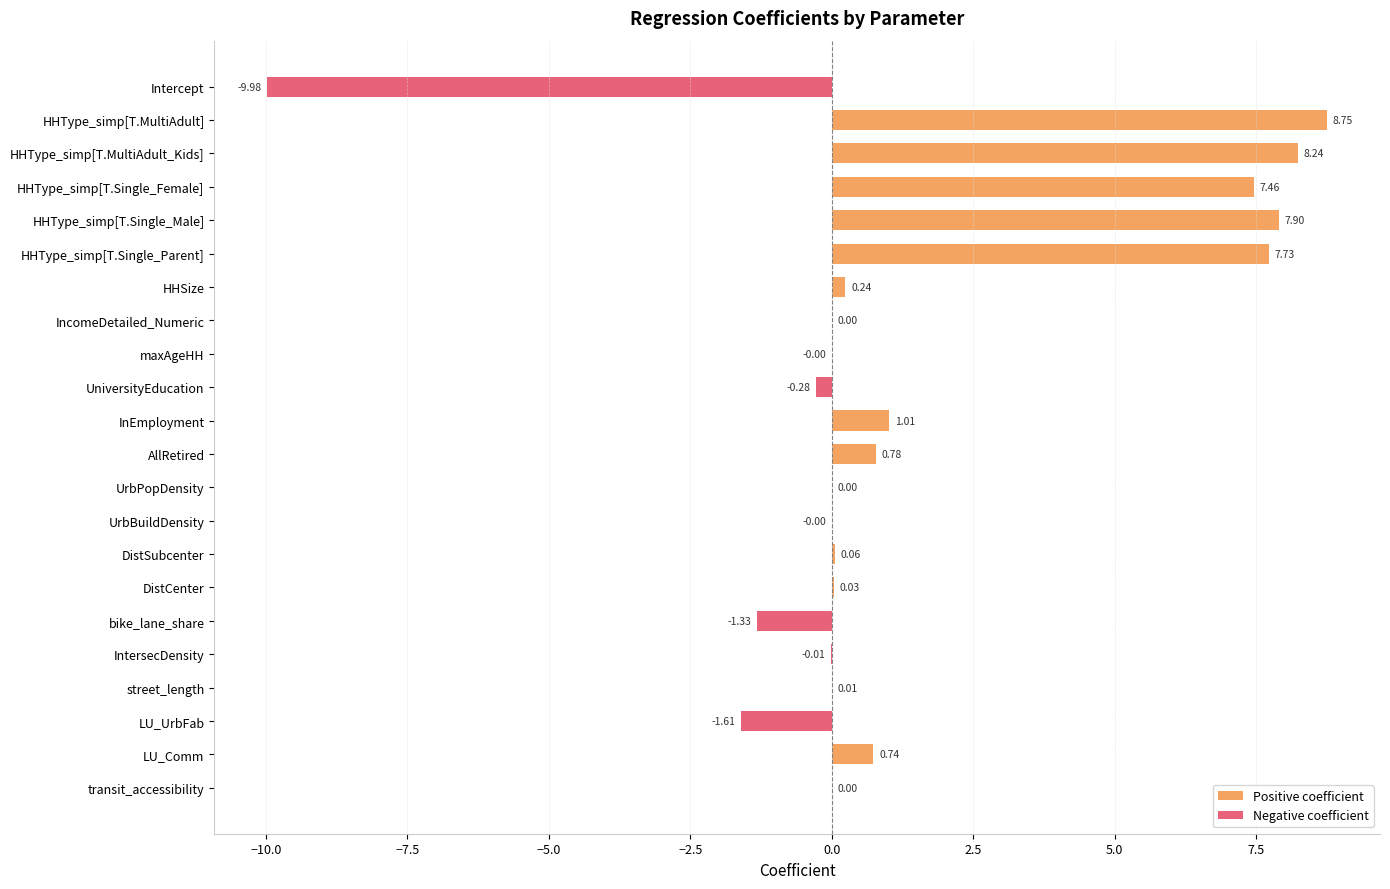

Which series has the largest total across all categories?

Positive coefficient